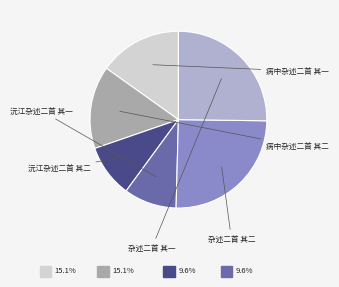

Is there a majority slice in this chart?

No